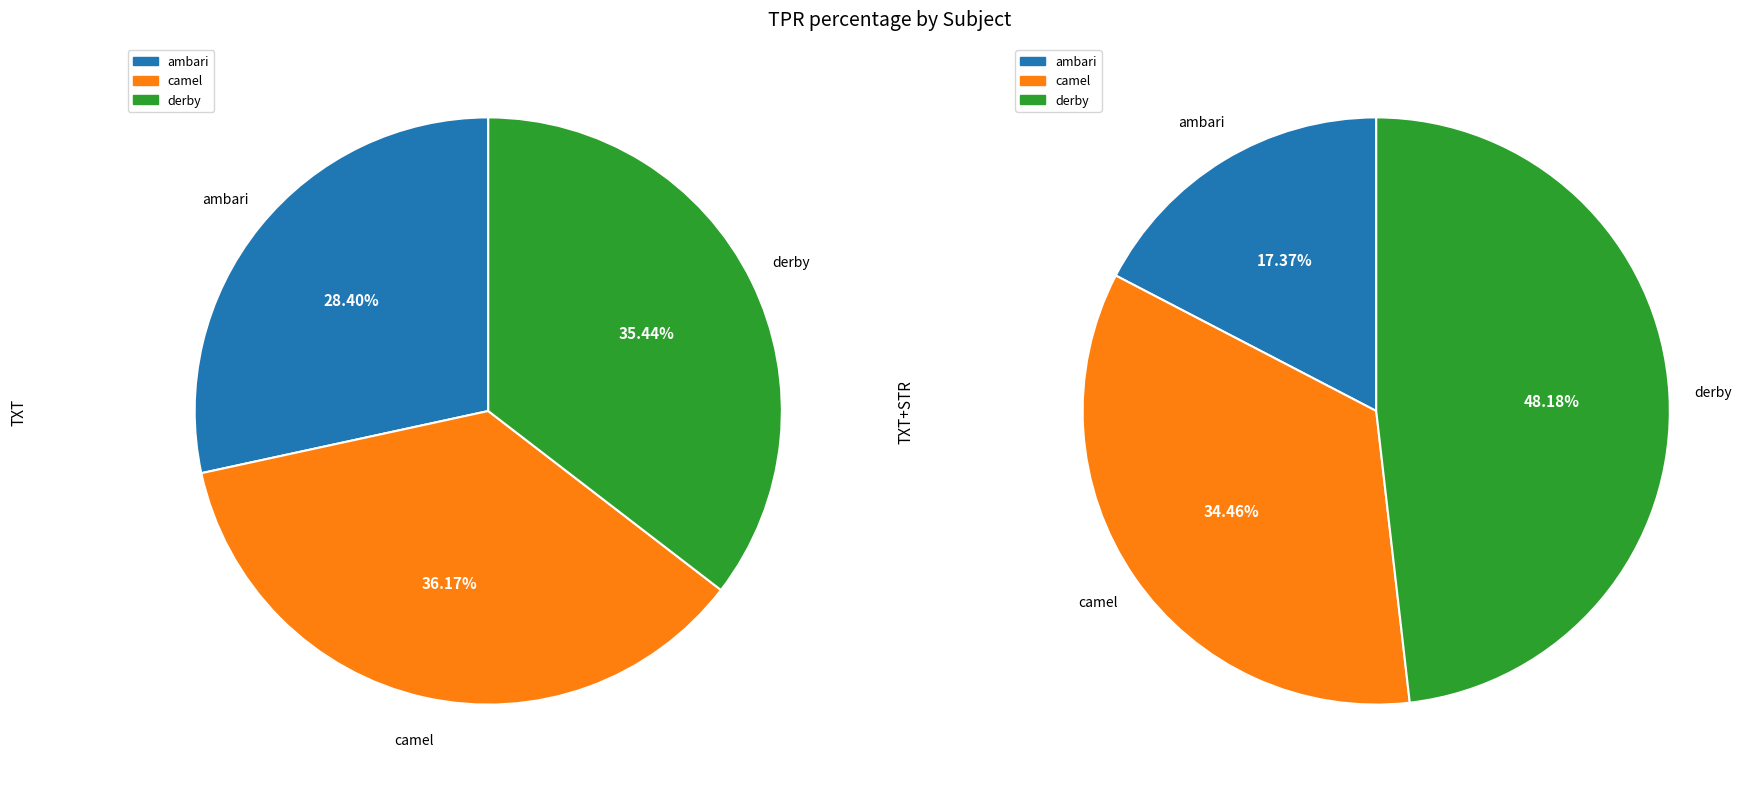

The ambari slice represents 28% of the pie. True or false?

True